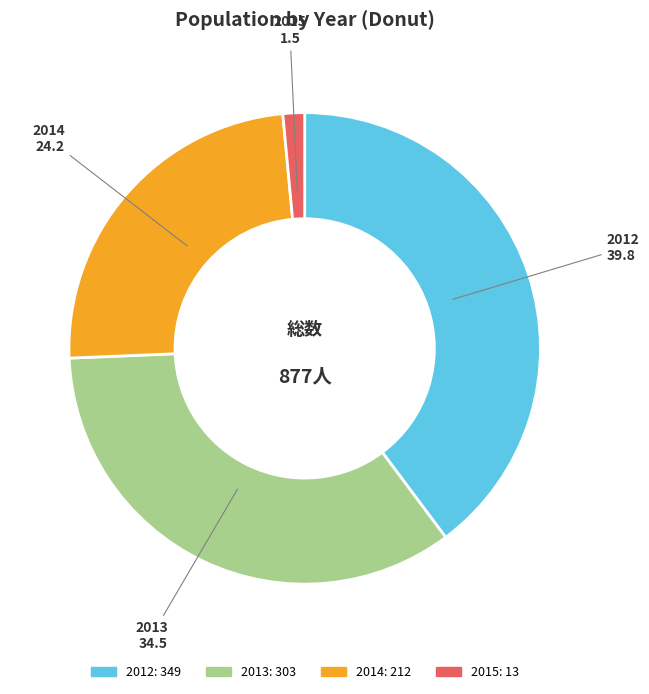

Is the sum of 2015 and 2012 greater than half?

No